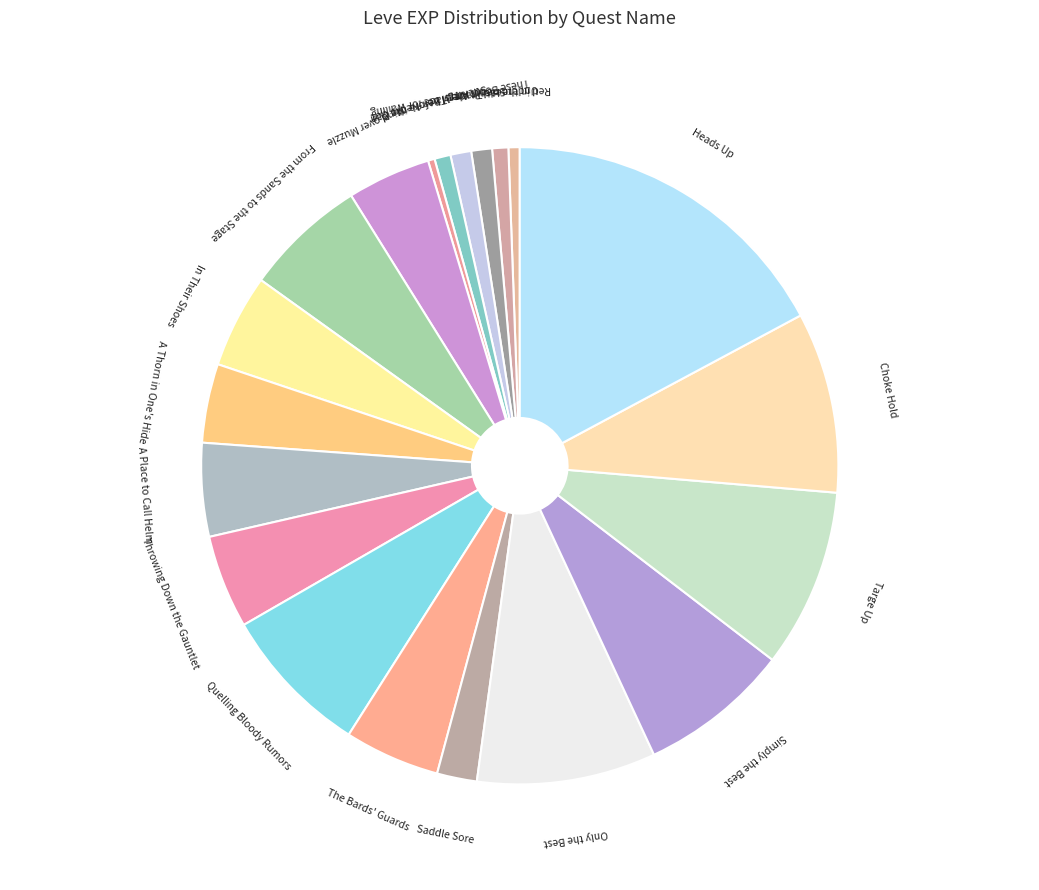

Count the number of slices in the pie.

20